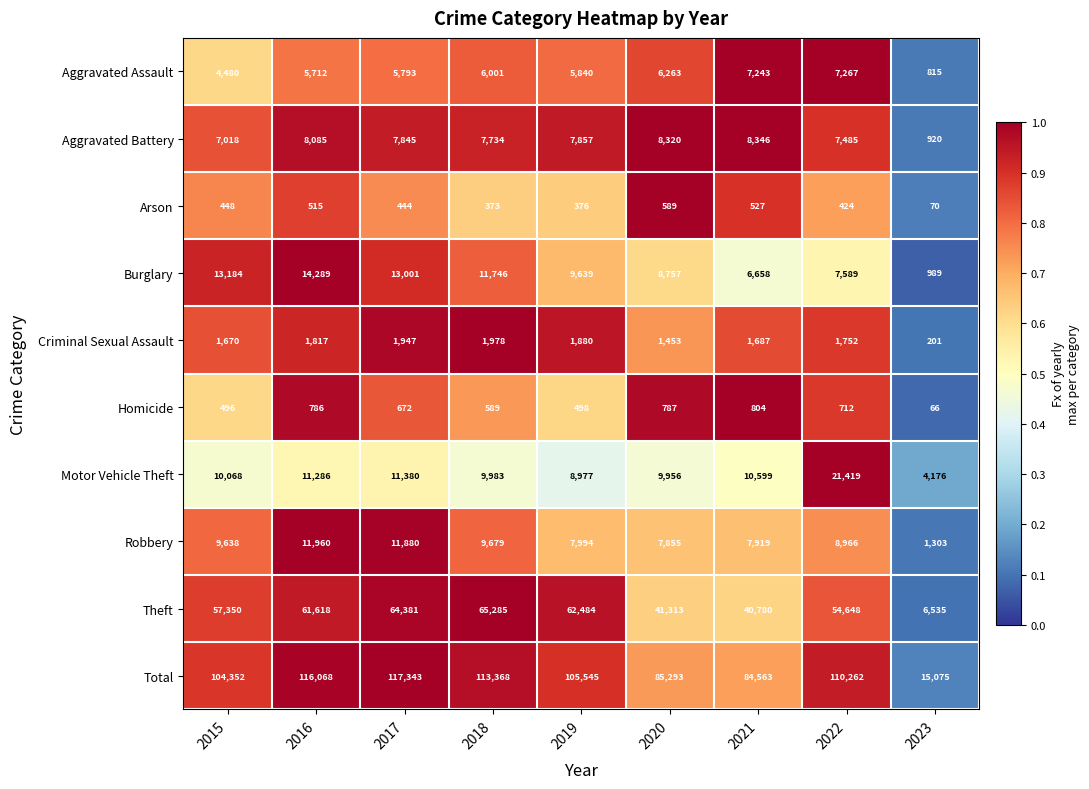

What is the total value across all series at 2016?

232136